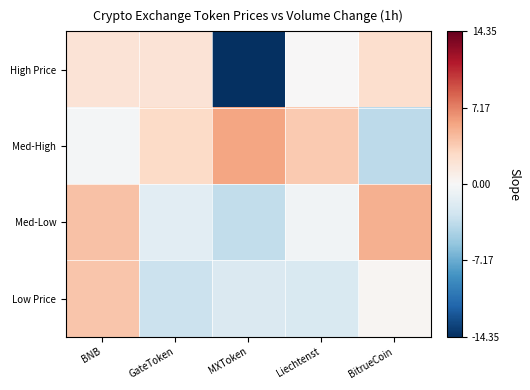

Reading left to right, extract all data points from this chart.

High Price: BNB=2.0	GateToken=2.0	MXToken=-14.3	Liechtenst=0.0	BitrueCoin=2.4
Med-High: BNB=-0.3	GateToken=2.7	MXToken=5.7	Liechtenst=3.8	BitrueCoin=-3.8
Med-Low: BNB=4.2	GateToken=-1.5	MXToken=-3.5	Liechtenst=-0.5	BitrueCoin=5.1
Low Price: BNB=3.9	GateToken=-3.1	MXToken=-2.1	Liechtenst=-2.2	BitrueCoin=0.2